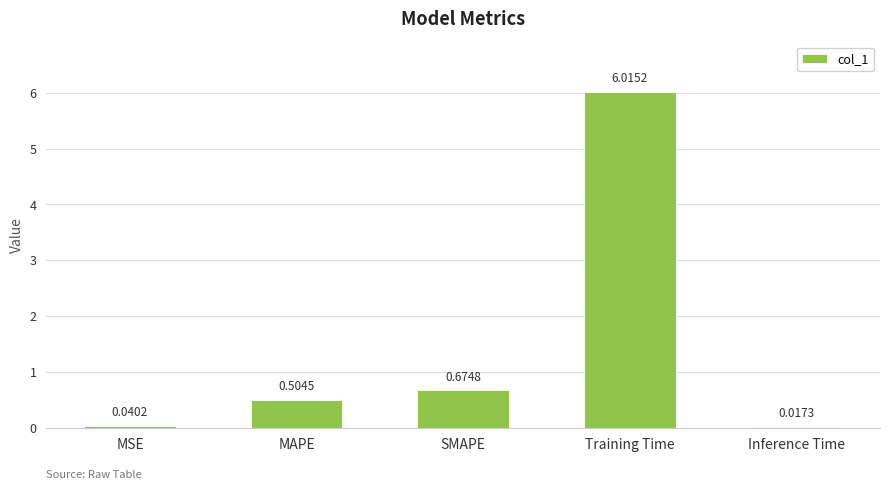

What is the sum of all values?

7.3